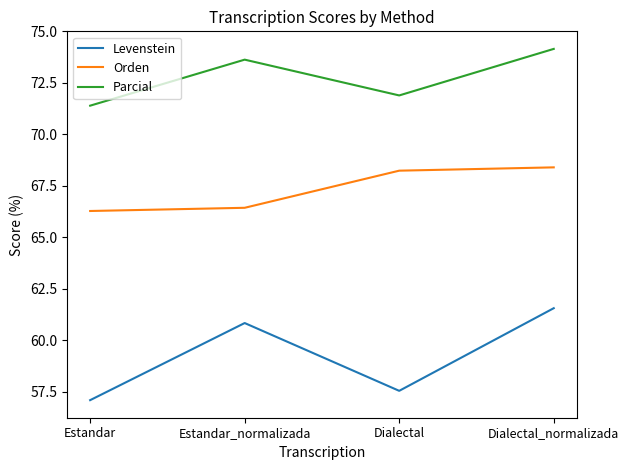

How many categories are shown in the chart?

4